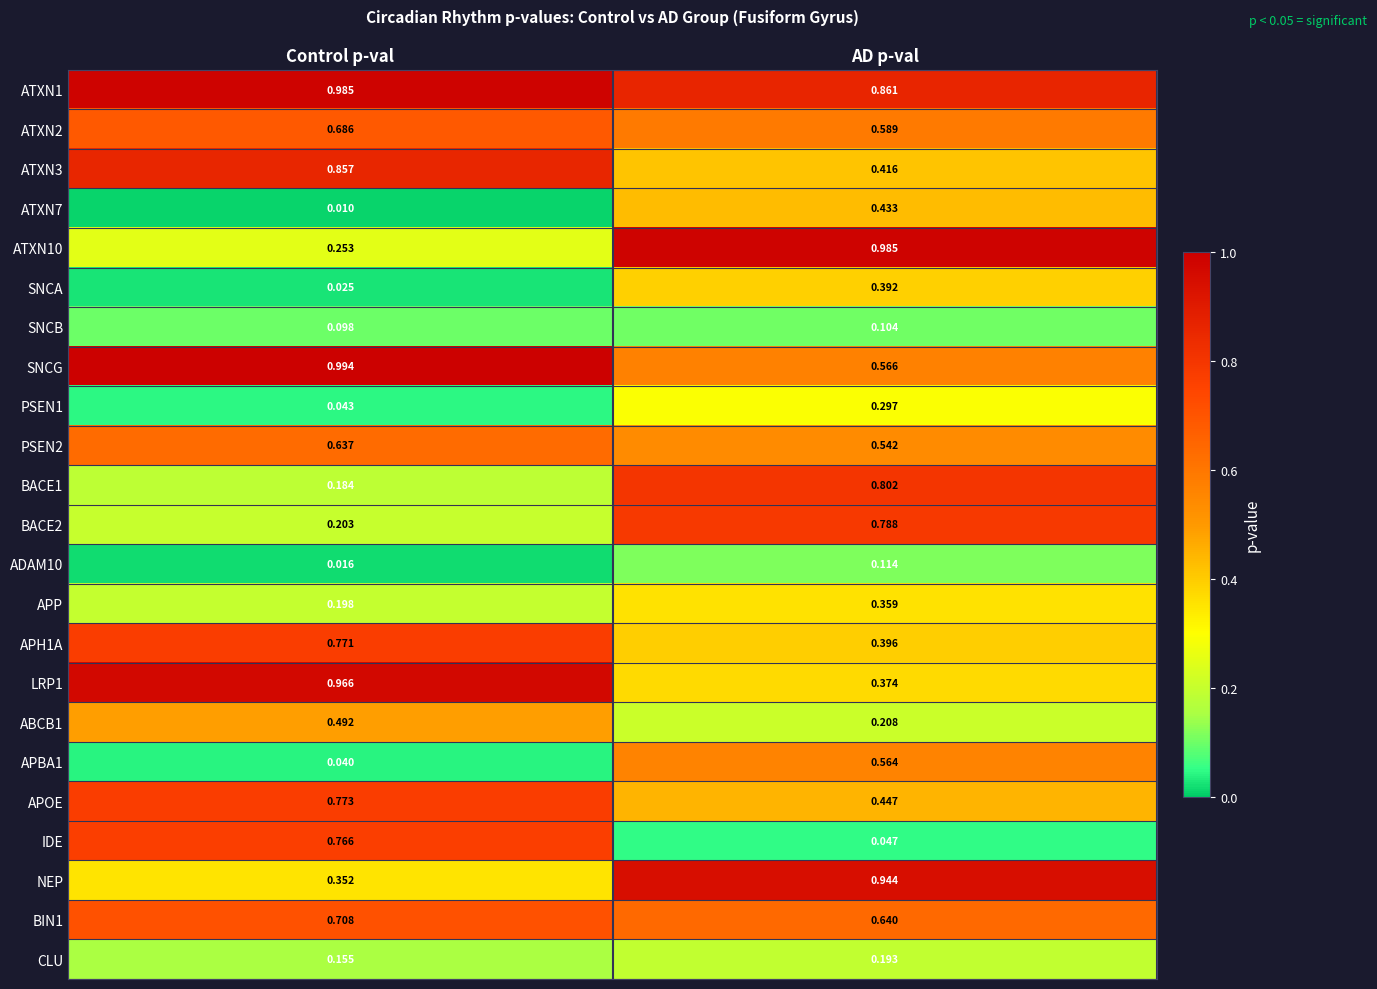

Is the value of LRP1 at AD p-val greater than the value of NEP at Control p-val?

Yes